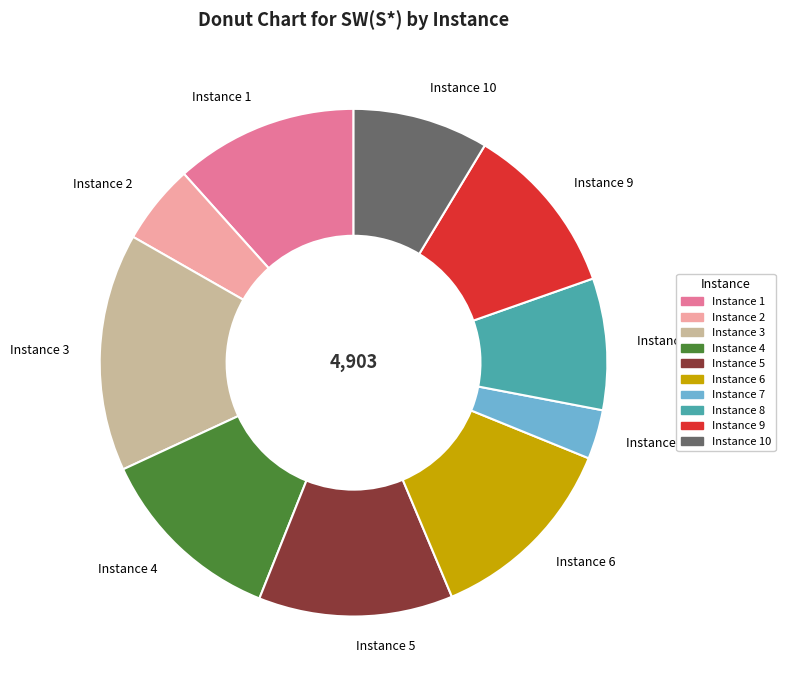

Which slice is the largest?

Instance 3